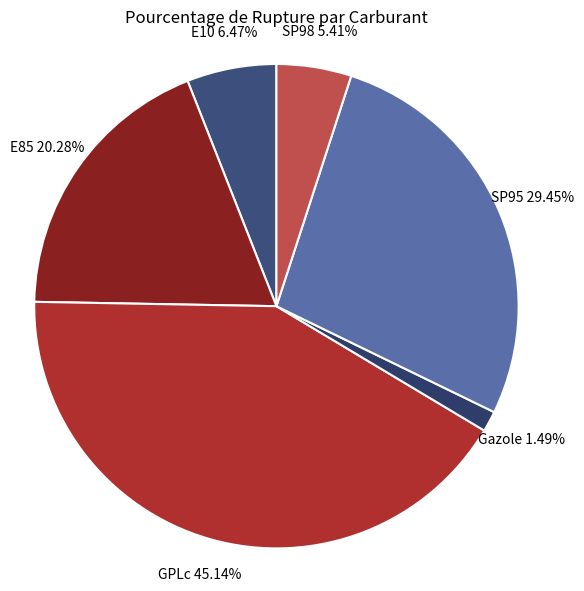

Approximately how many times larger is the value at SP95 compared to Gazole?

19.8